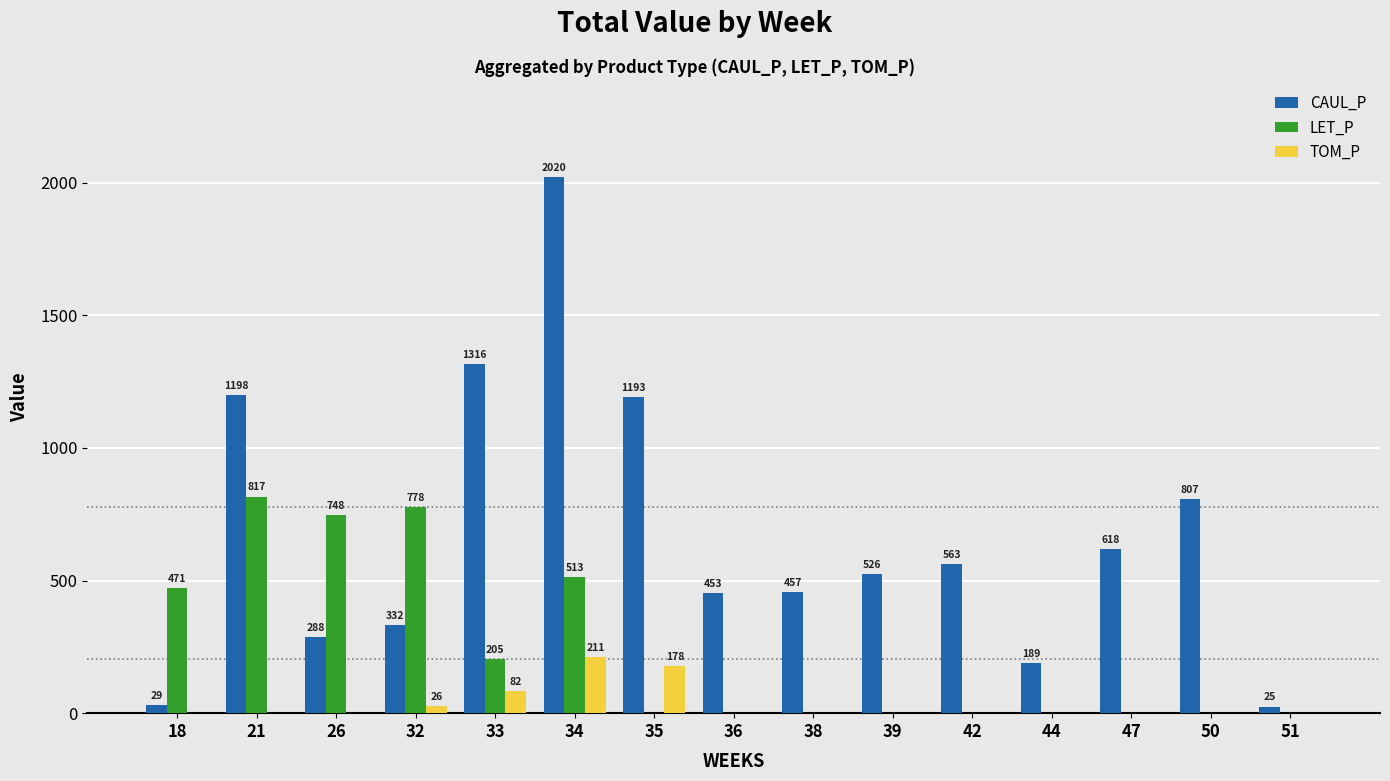

Which series changed the most between 26 and 34?

CAUL_P